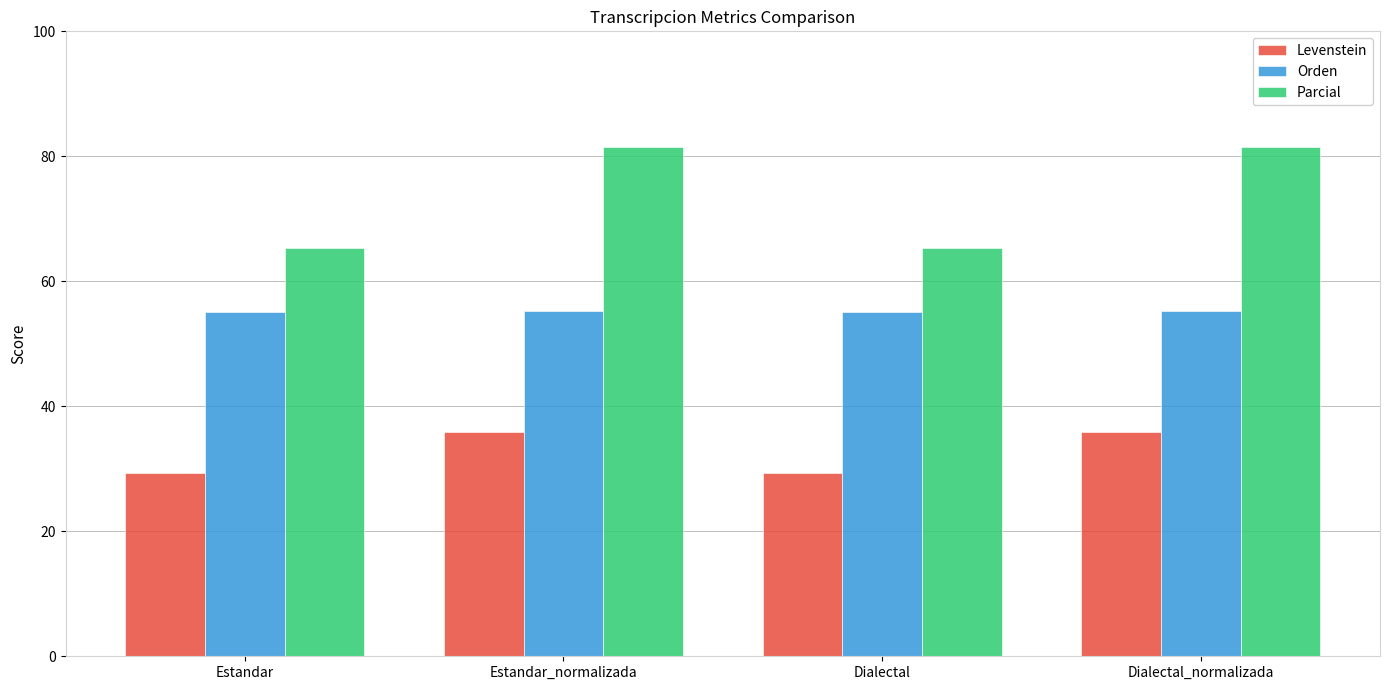

What is the approximate value of Levenstein at Dialectal?

29.3